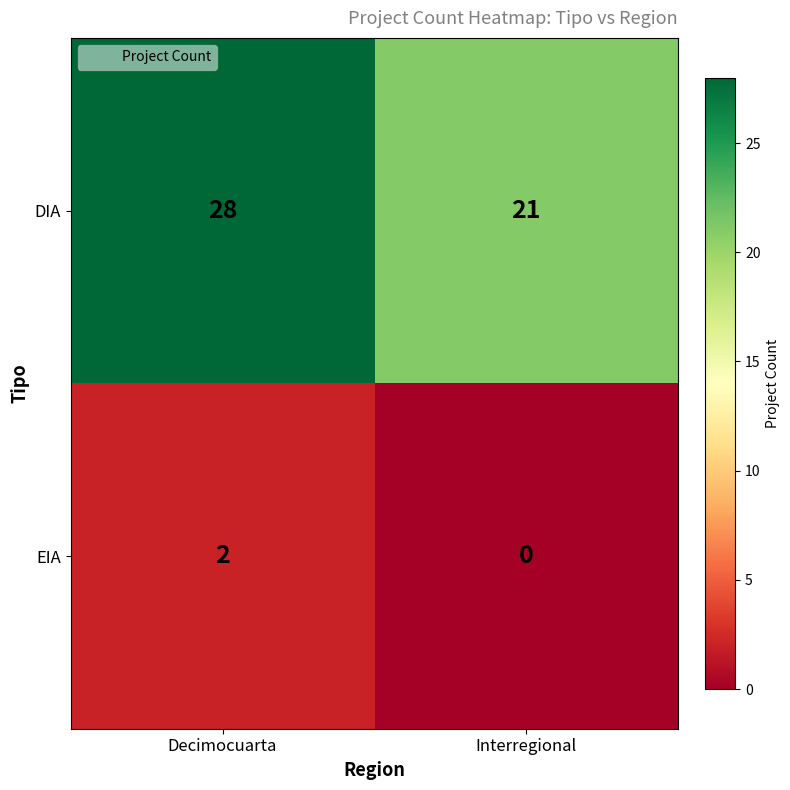

Reading left to right, list all the values displayed in this chart.

DIA: Decimocuarta=28	Interregional=21
EIA: Decimocuarta=2	Interregional=0